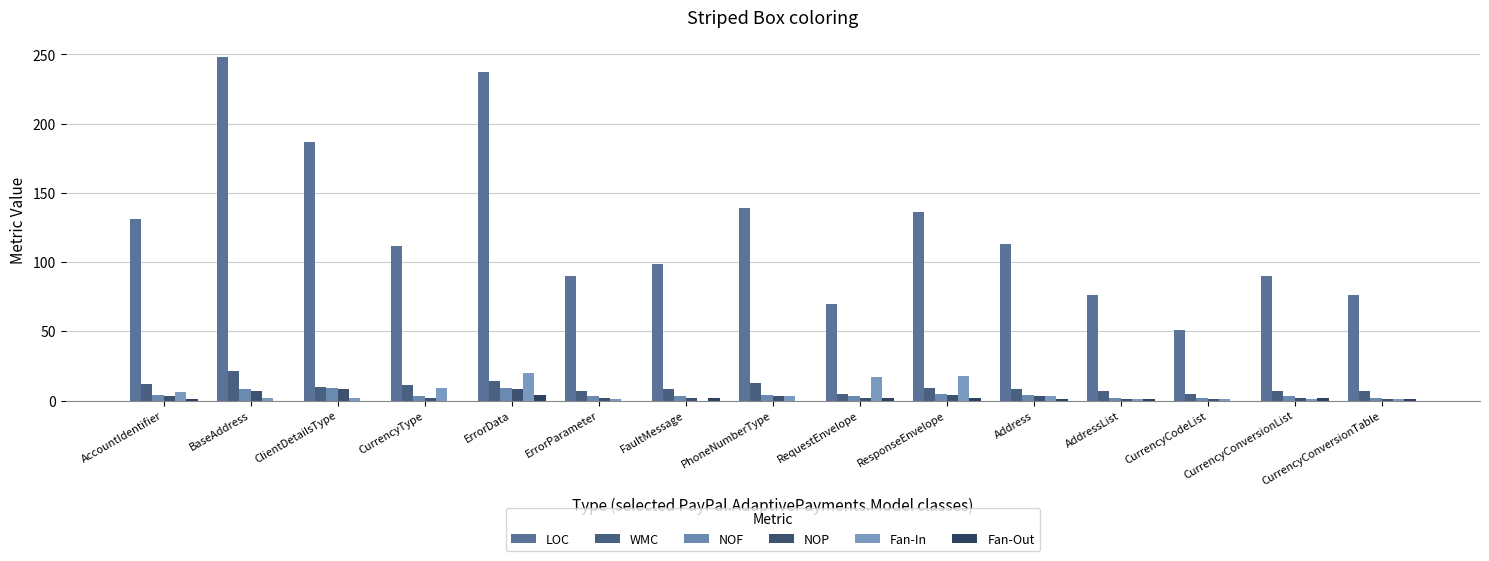

Between AccountIdentifier and CurrencyType, which series saw the biggest shift?

LOC